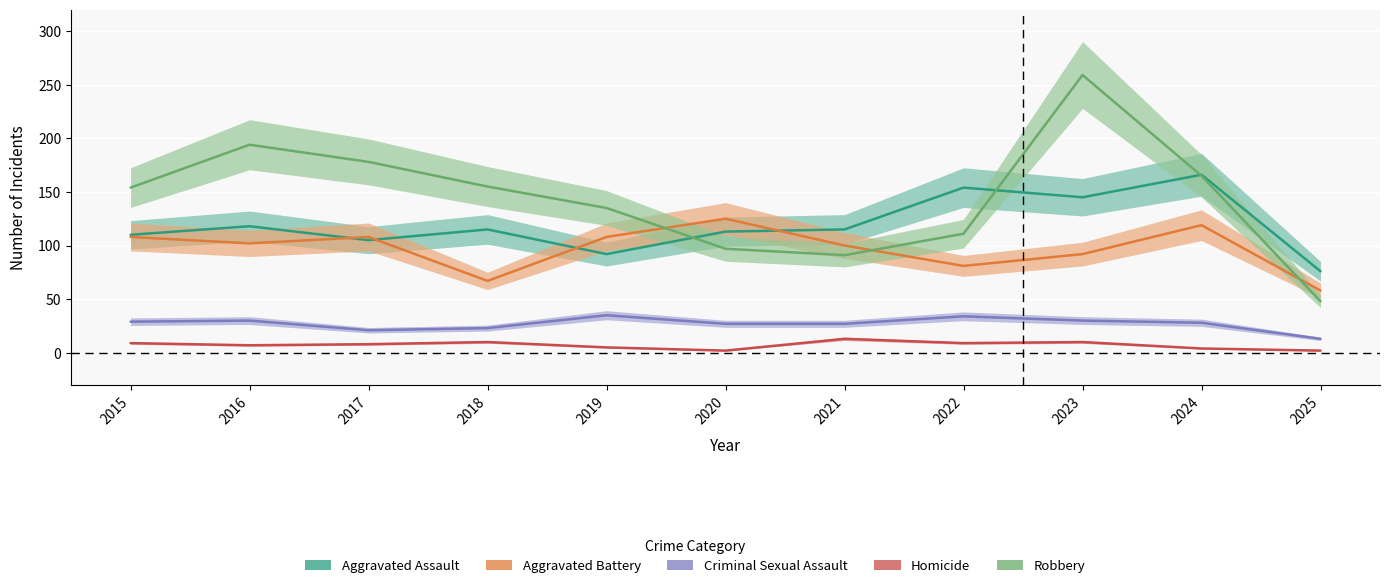

How many values in the Robbery series are below 154?

5